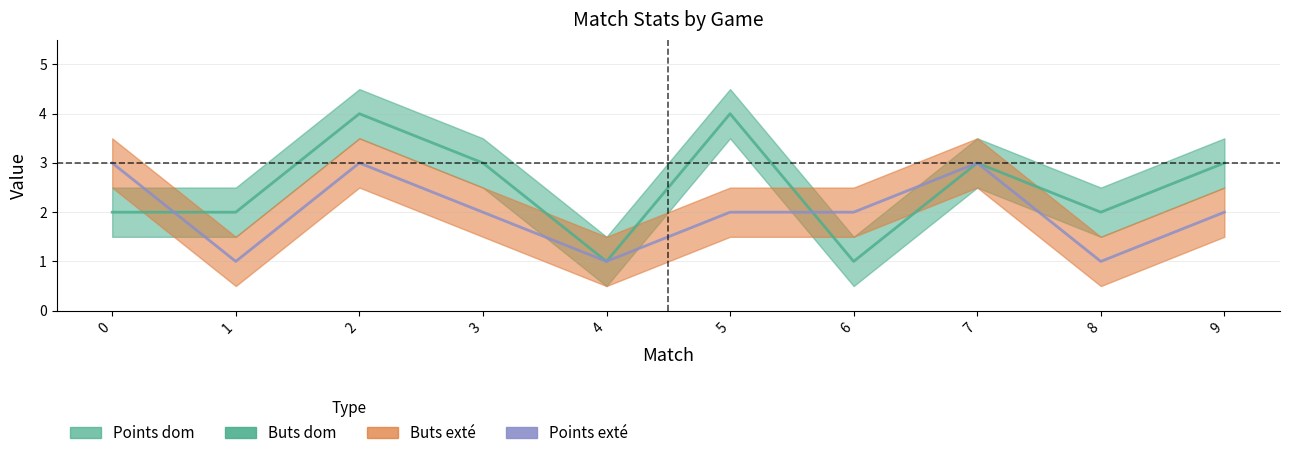

After their last crossing, which series has the higher values: Buts dom or Points exté?

Points exté